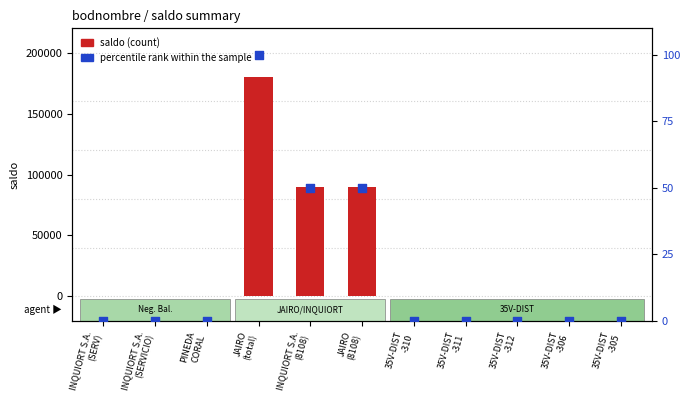

Which series contains the lowest Y value?

saldo